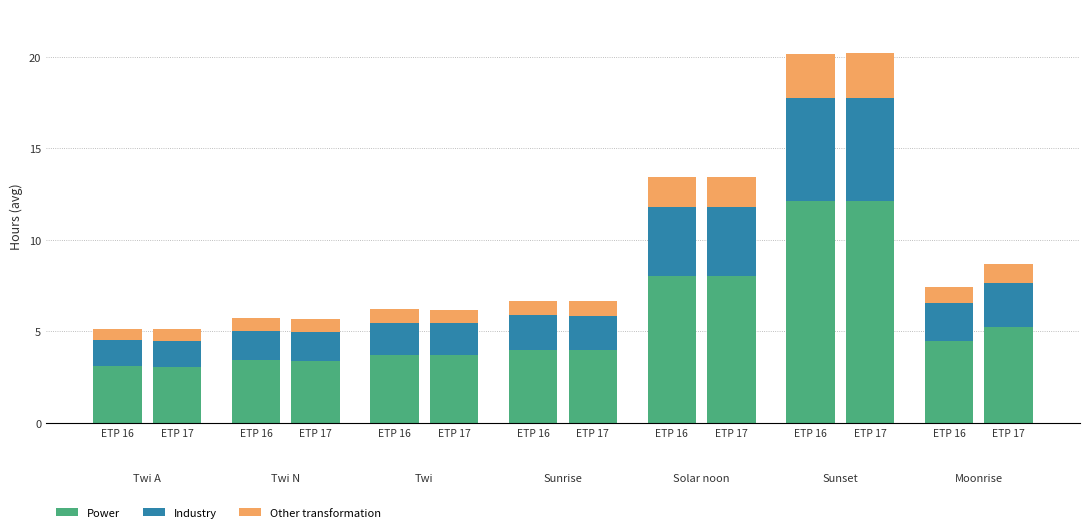

What is the spread (max minus min) of values at ETP 17?

2.7